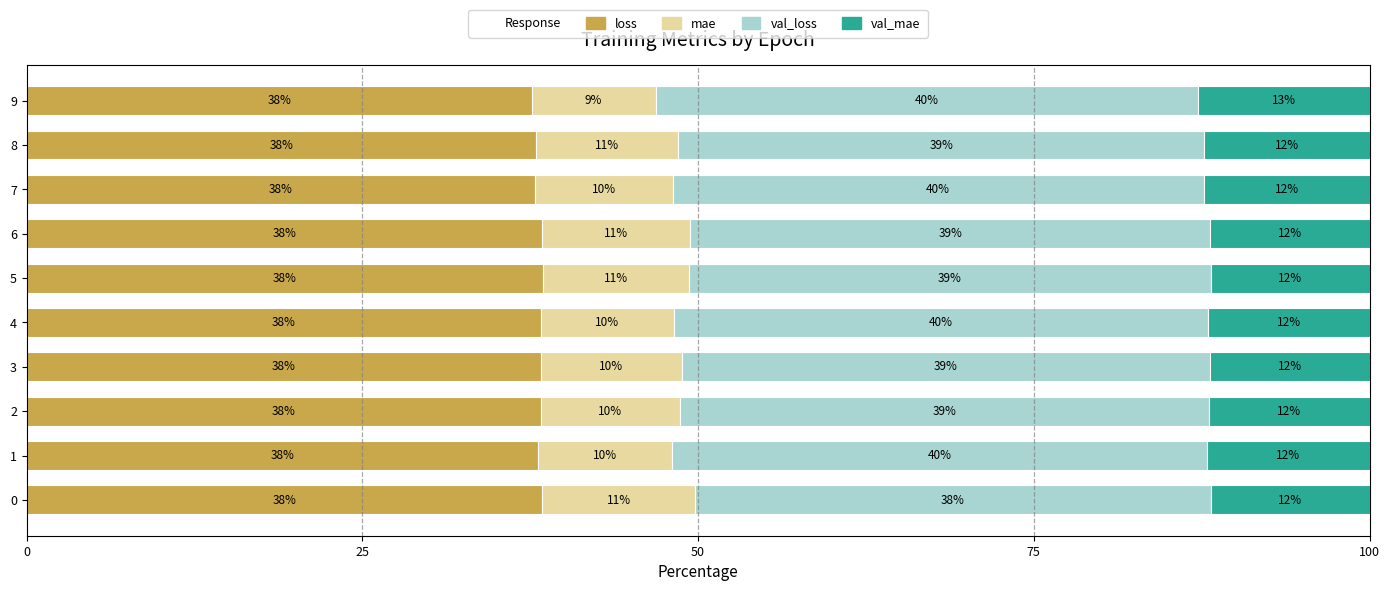

The loss series shows 38.3 at 3. True or false?

True